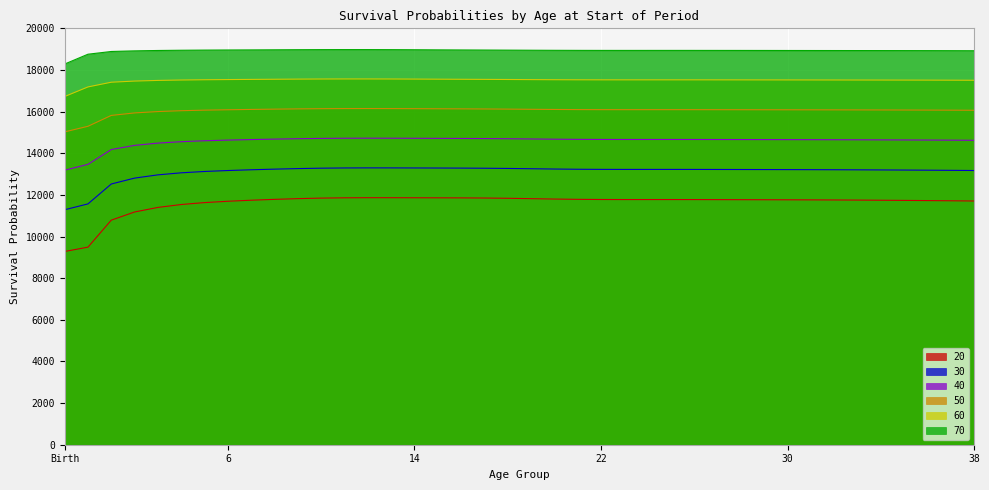

At which category is the sum across all series the highest?

12